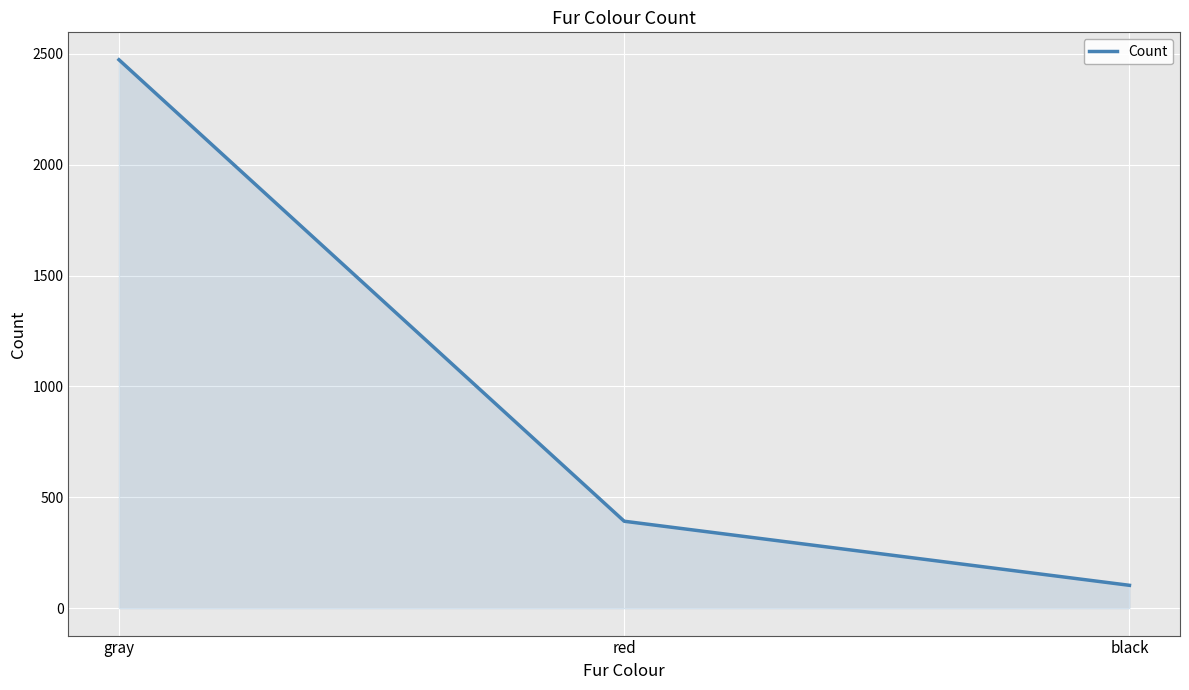

What is the average value?

989